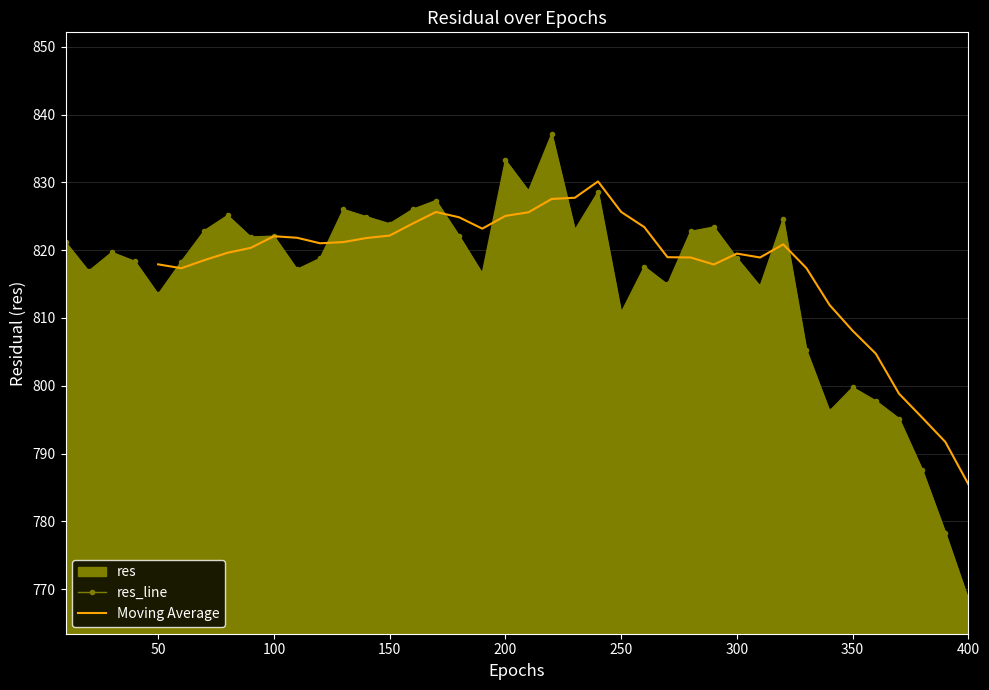

True or false: res_line has a value of 1057.3 at 350.

False